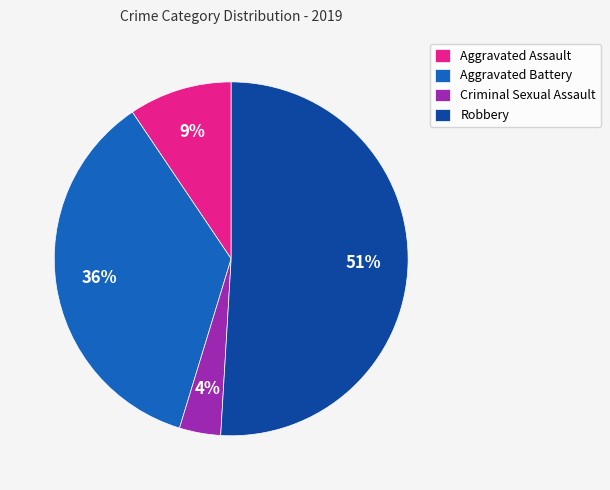

Combined, do Robbery and Aggravated Battery account for over 50%?

Yes